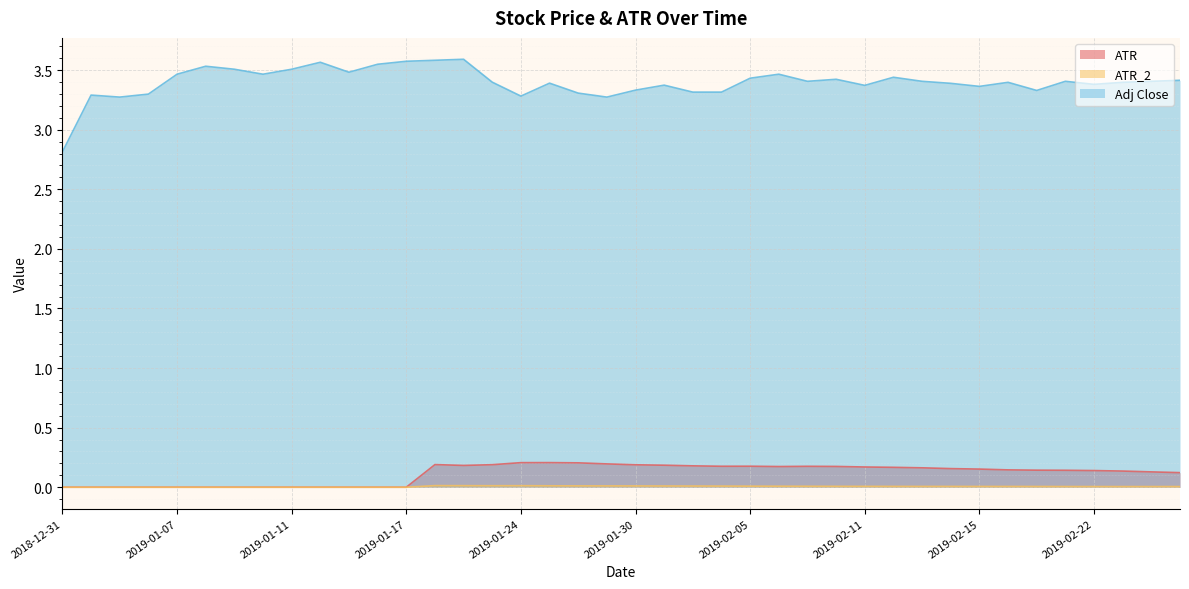

What is the sum of all ATR_2 values?

0.2